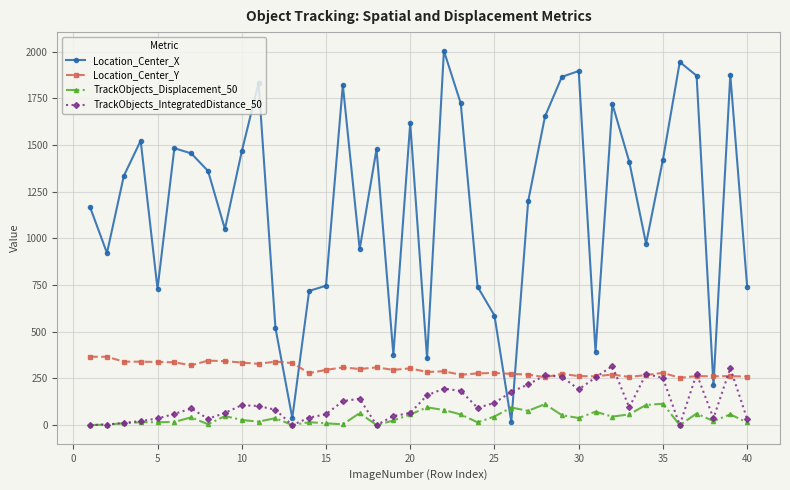

True or false: TrackObjects_IntegratedDistance_50 and Location_Center_X intersect in this chart.

True